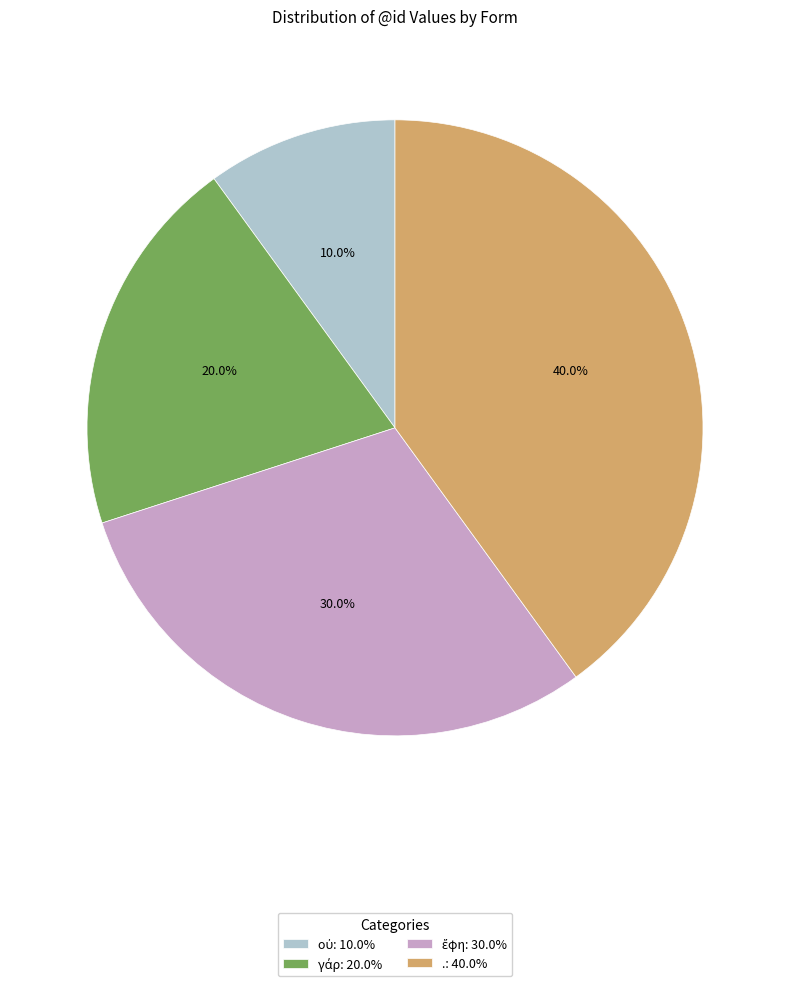

Is there a majority slice in this chart?

No